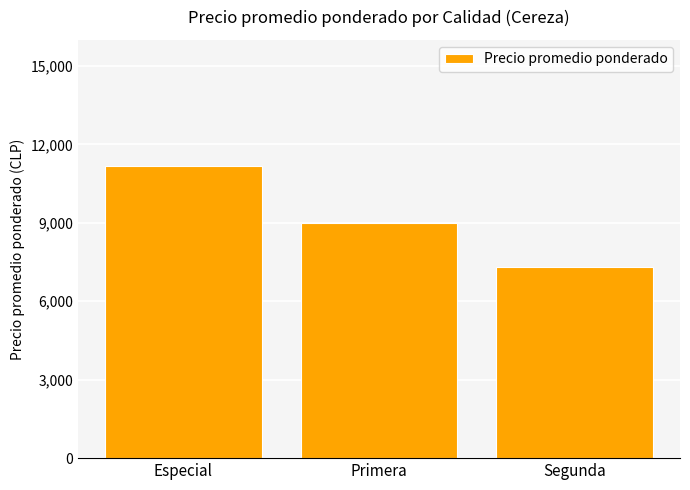

Reading left to right, what are all the values shown in this chart?

Especial=11194	Primera=9000	Segunda=7320